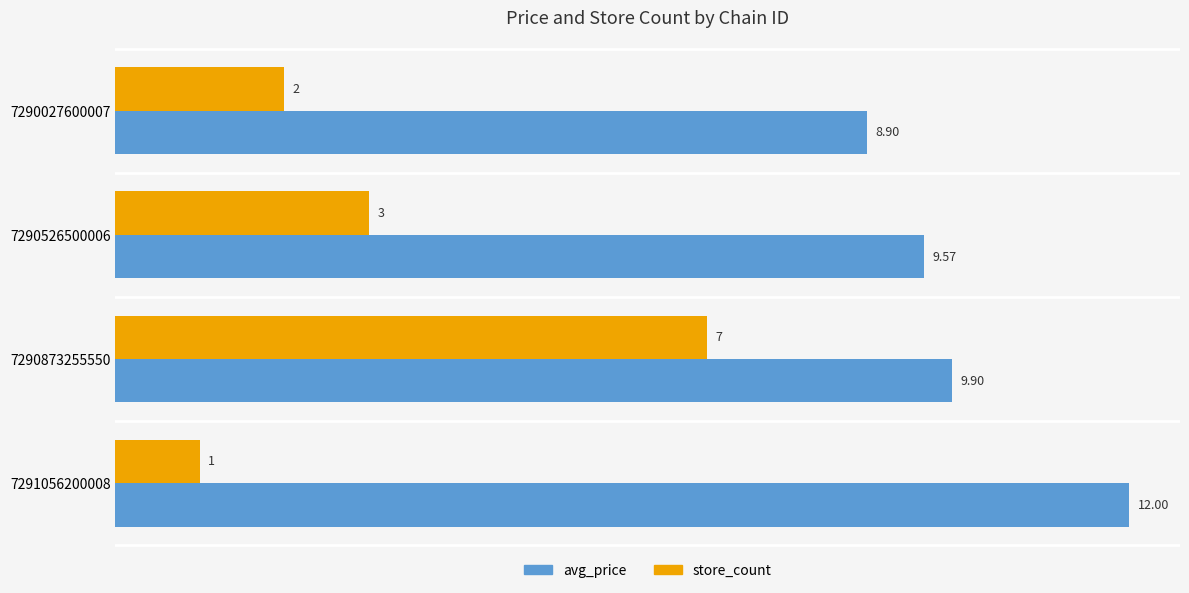

What is the sum of the store_count values at 7290873255550 and 7290027600007?

9.0